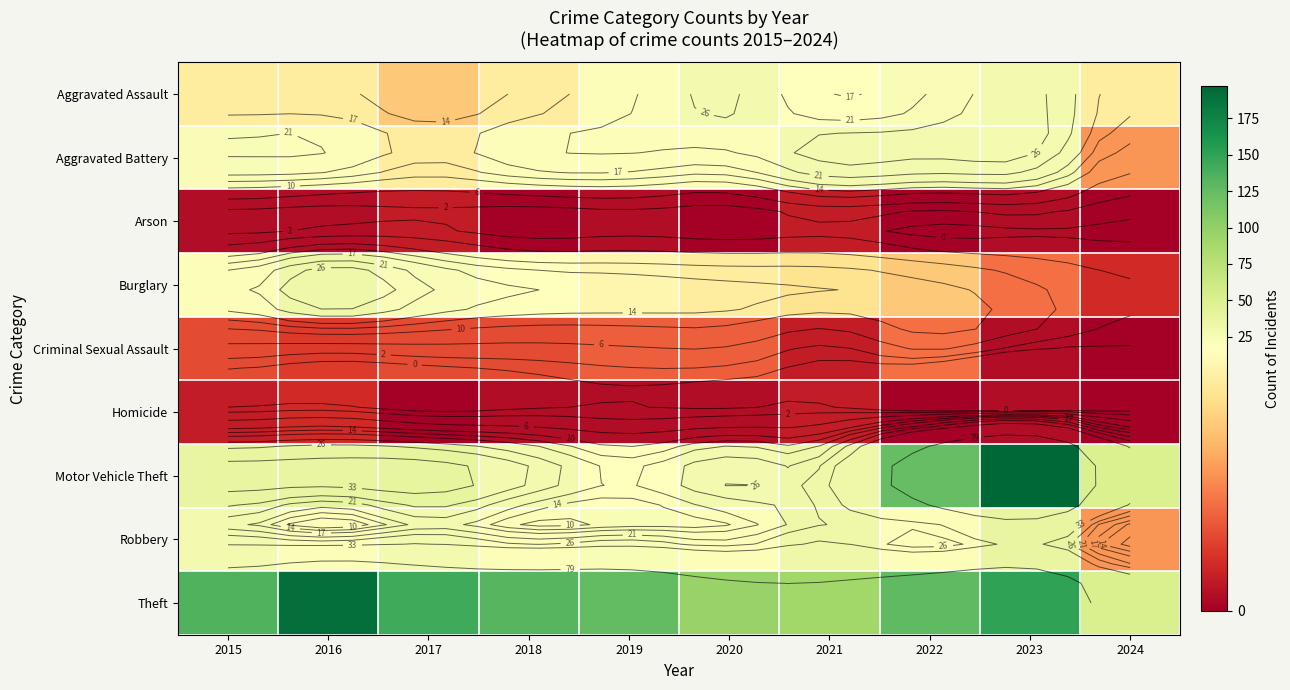

Which series has the largest total across all categories?

Theft